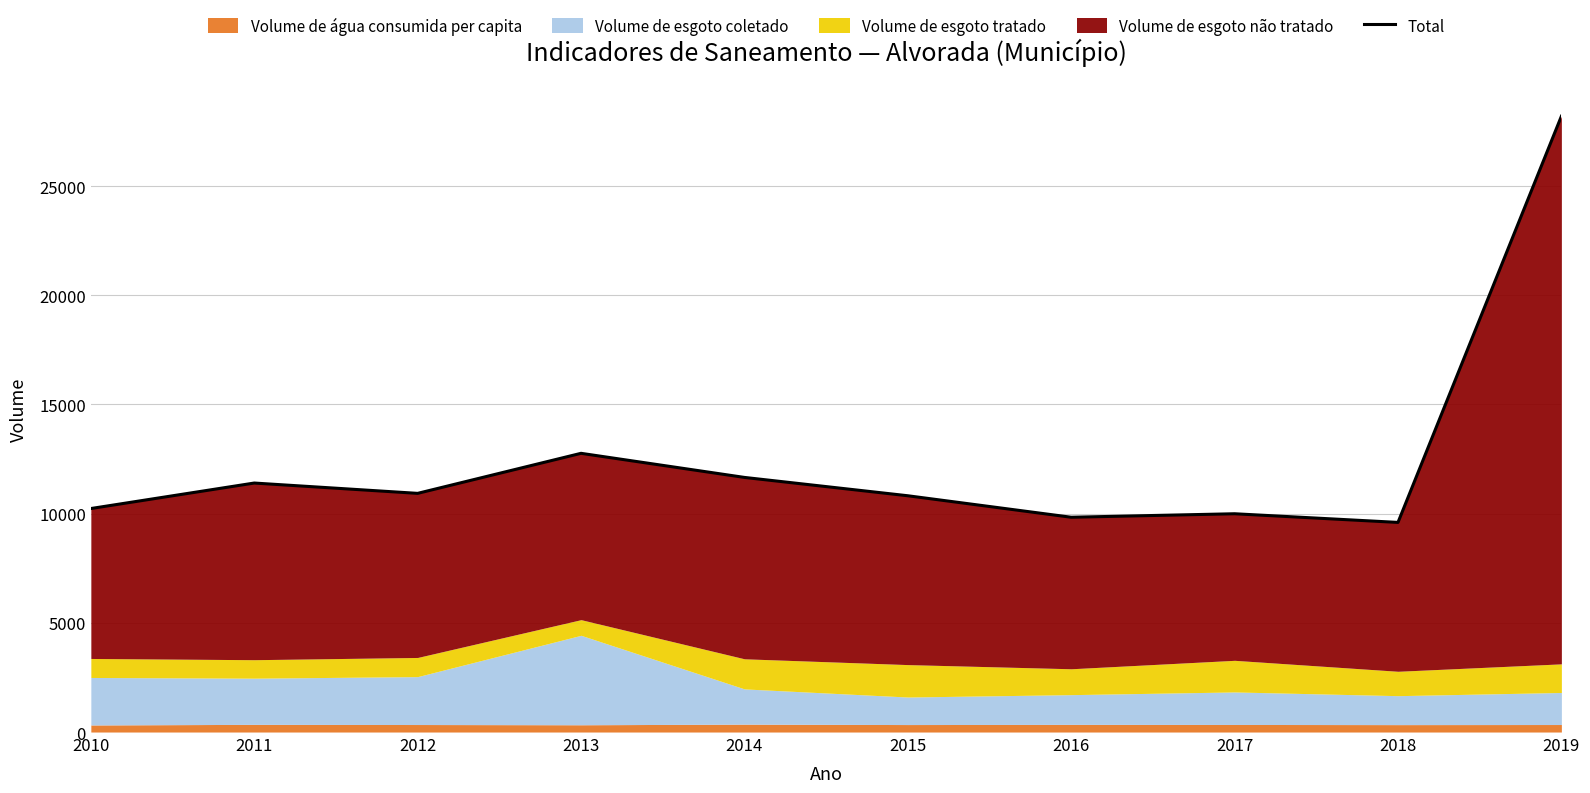

Is it true that the value at 2013 is 19093.2?

False